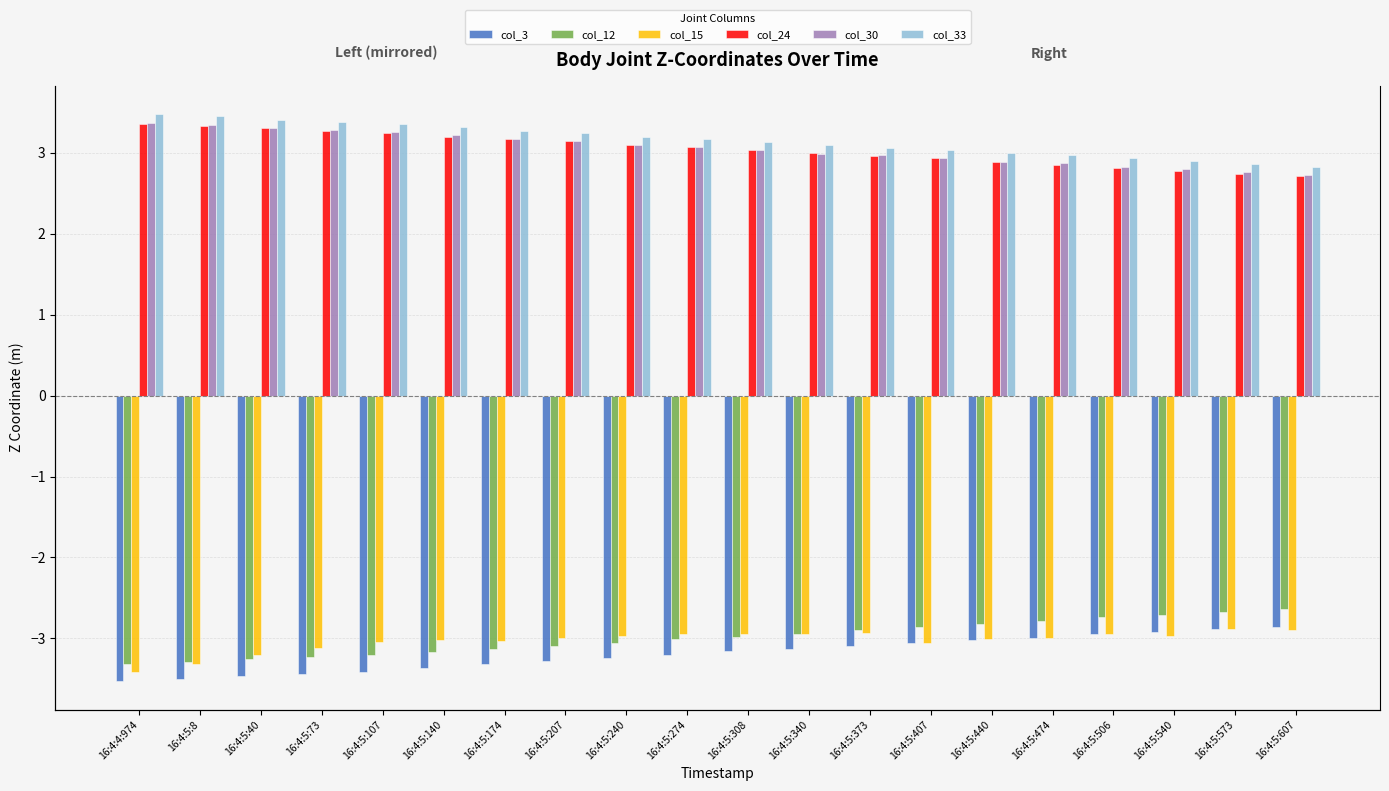

The value of col_33 at 16:4:5:340 is 0.9. True or false?

False